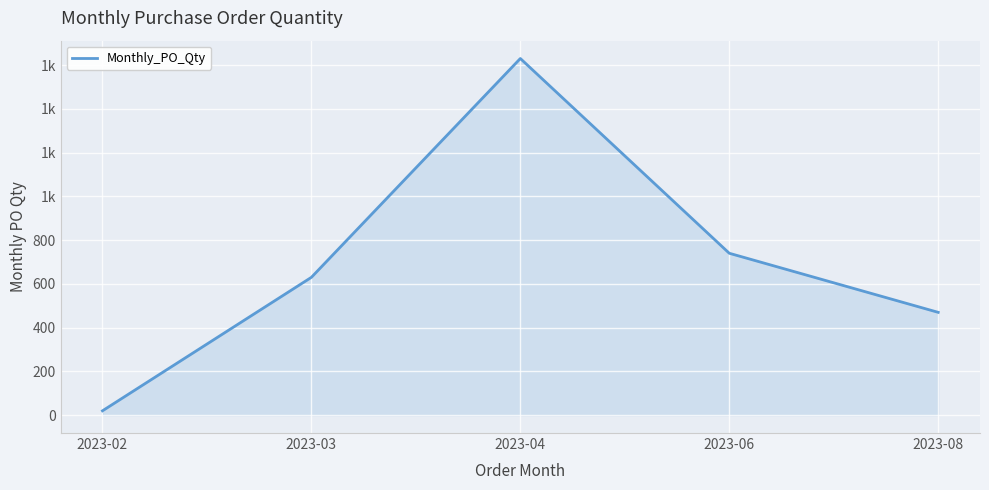

Is this an area chart (filled region under the line)?

Yes